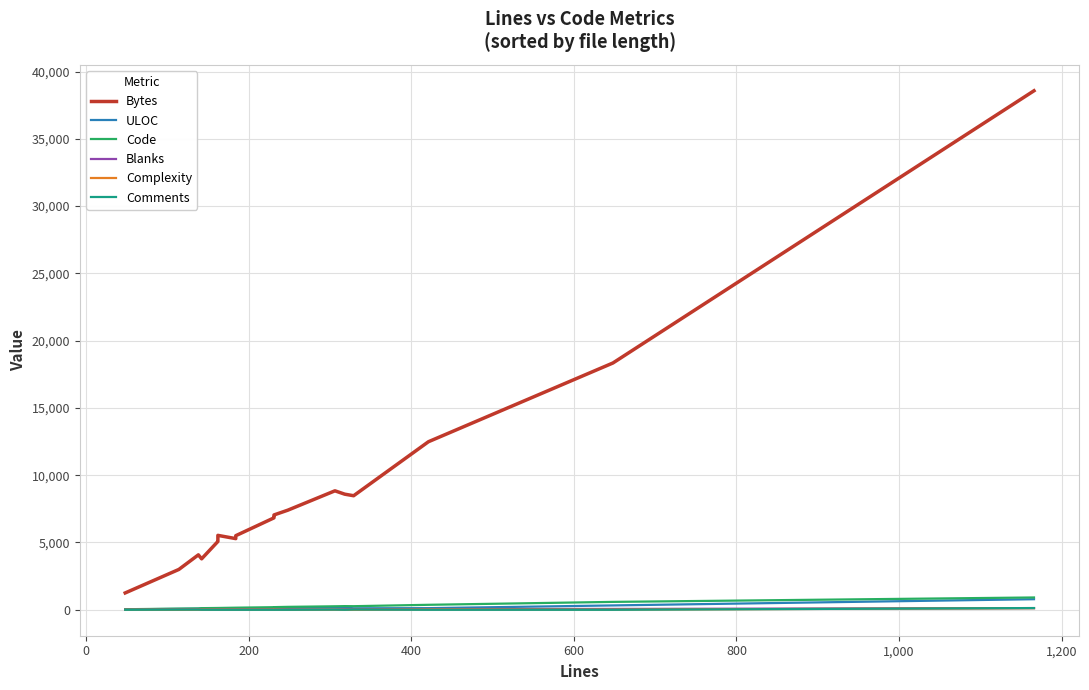

Reading left to right, transcribe all the data shown in this chart.

Bytes: 1252	2998	4082	3786	5077	5207	5530	5288	5506	6831	6947	7047	7401	8841	8592	8476	12488	18341	38573
ULOC: 32	67	86	99	76	76	76	82	90	92	96	96	140	205	170	110	120	323	785
Code: 40	85	97	120	134	134	134	155	155	192	192	196	217	258	272	266	369	586	914
Blanks: 8	18	29	19	28	28	28	29	29	35	39	39	31	35	46	45	52	62	125
Complexity: 2	0	9	17	15	15	15	15	15	17	19	19	3	8	1	0	26	12	120
Comments: 0	11	12	3	0	0	0	0	0	0	0	0	0	13	0	18	0	0	127